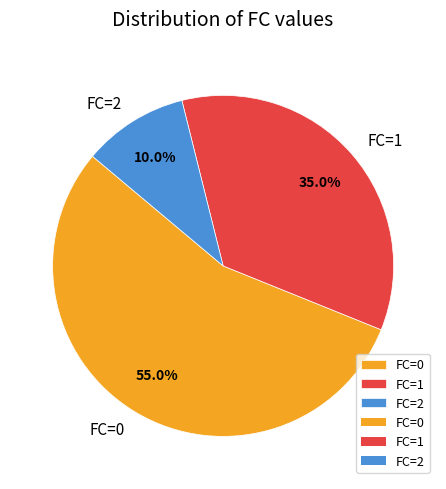

Combined, what portion of the pie is FC=1 and FC=2?

45.0%